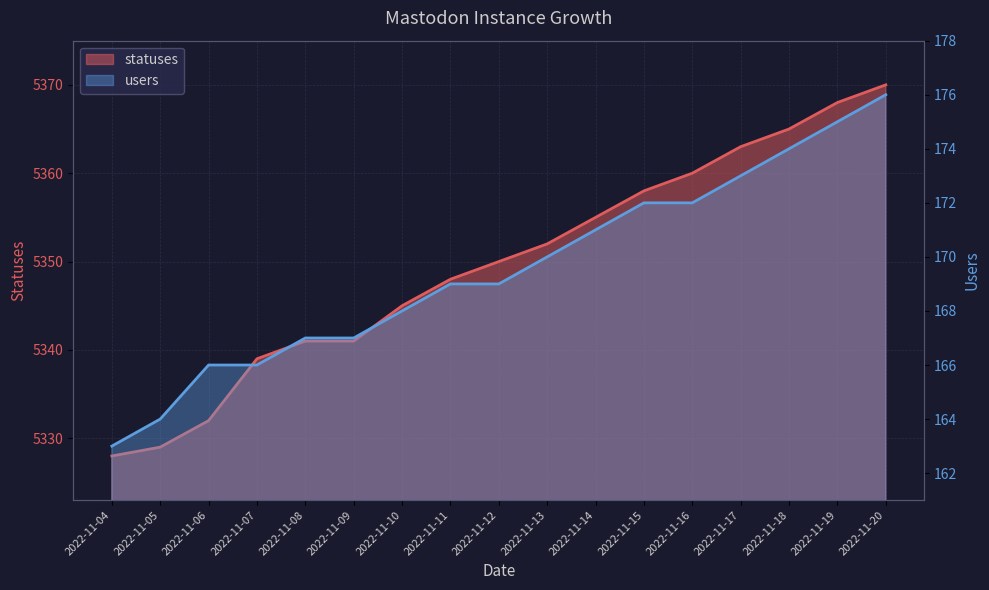

At which label does users reach its peak?

2022-11-20